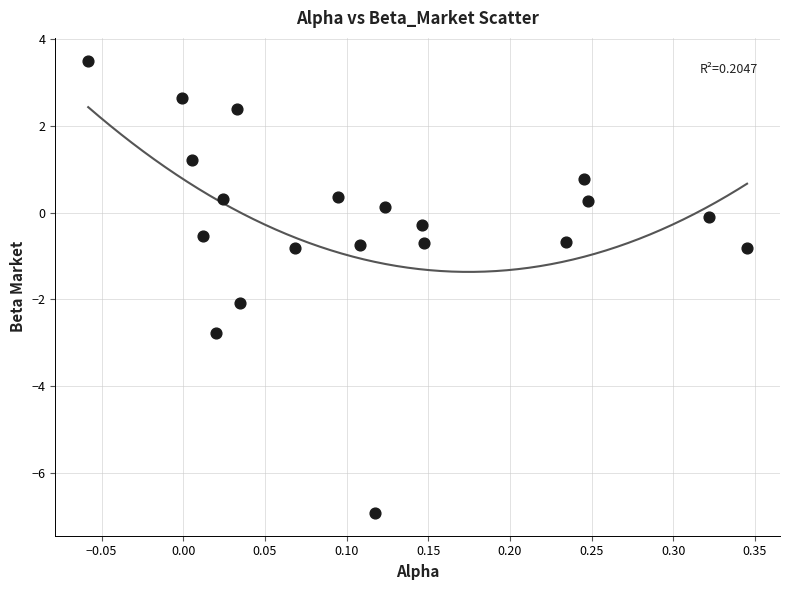

What is the range of X values (max minus min)?

0.4